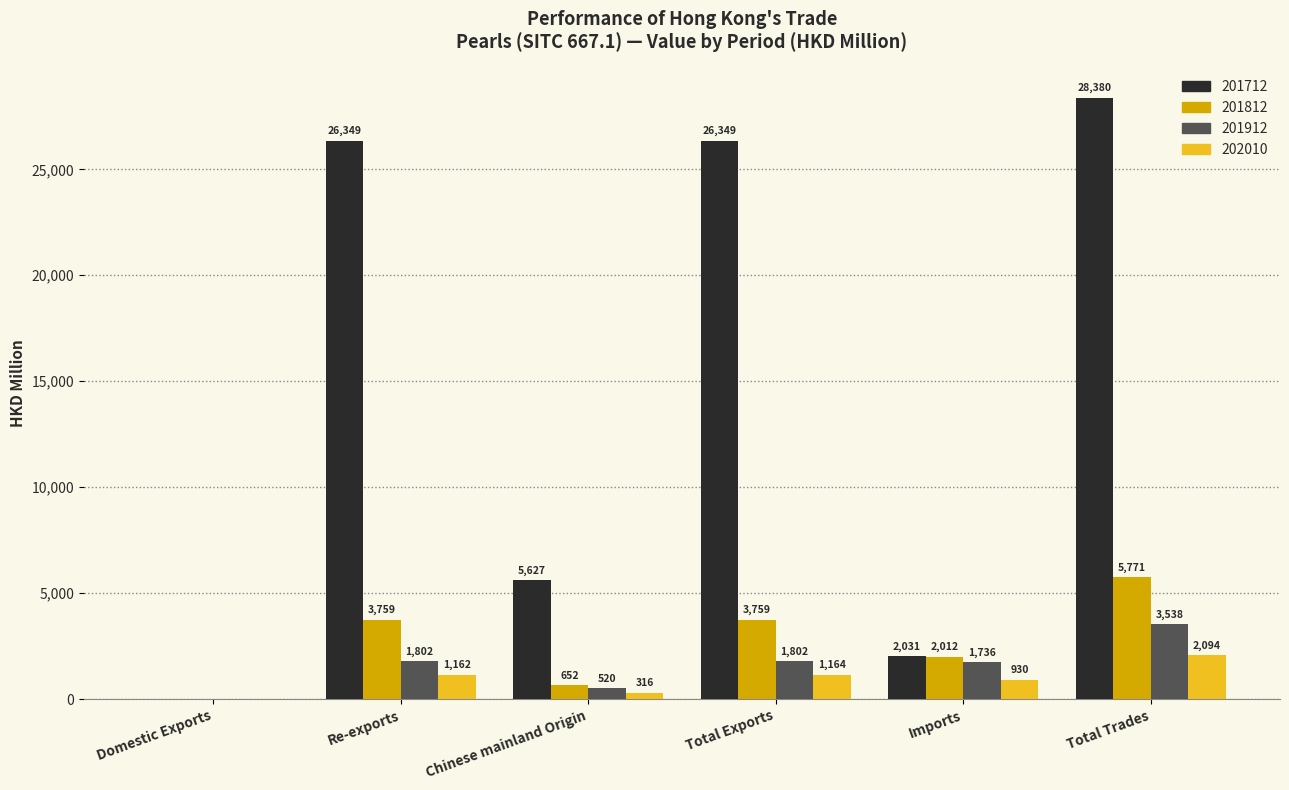

Which category has the highest value in the 201712 series?

Total Trades